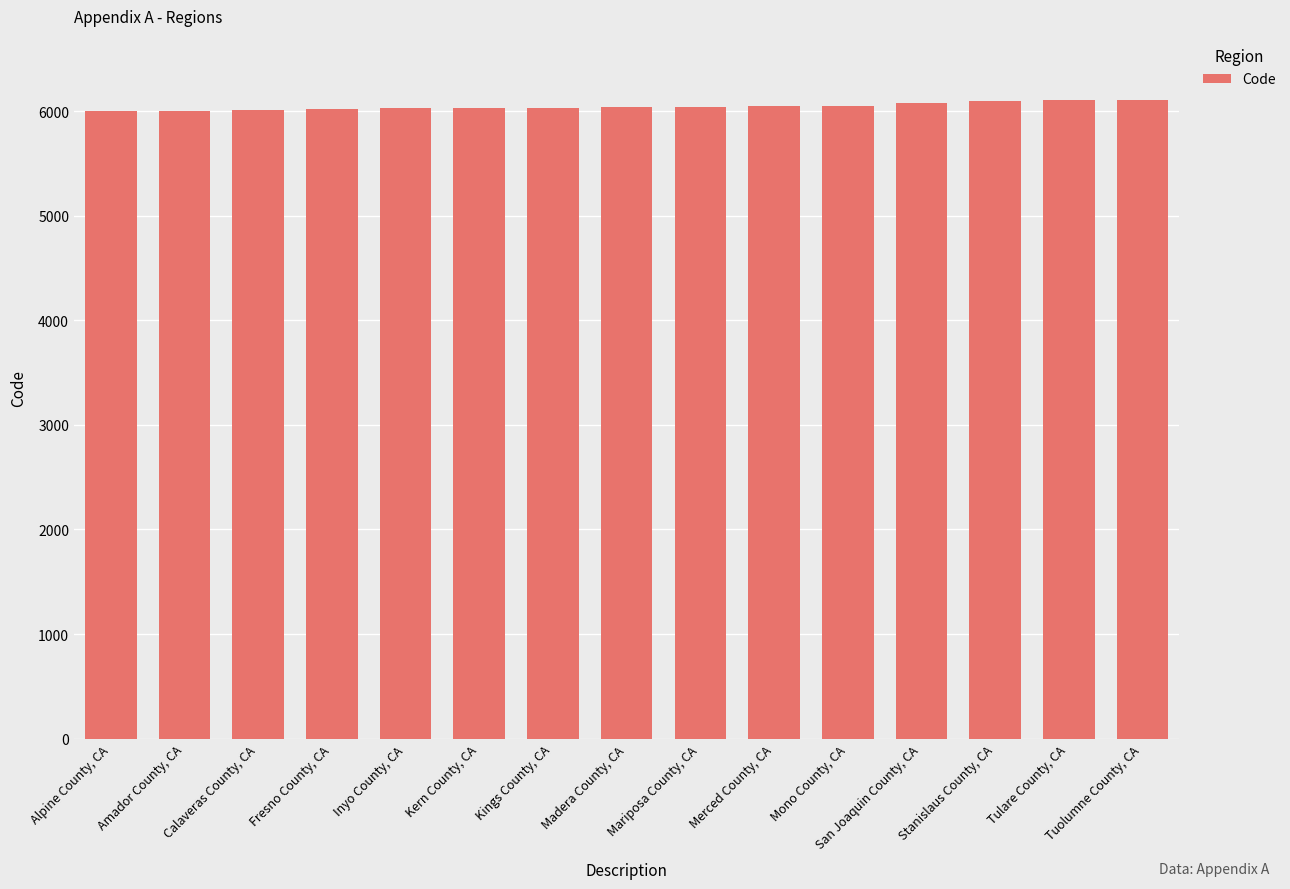

What is the sum of the values at Mono County, CA and Tulare County, CA?

12158